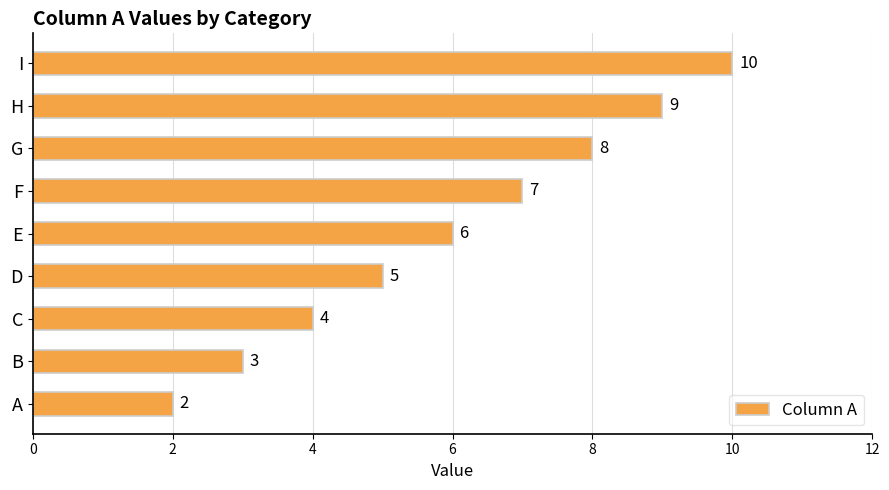

The value at F is 1. True or false?

False